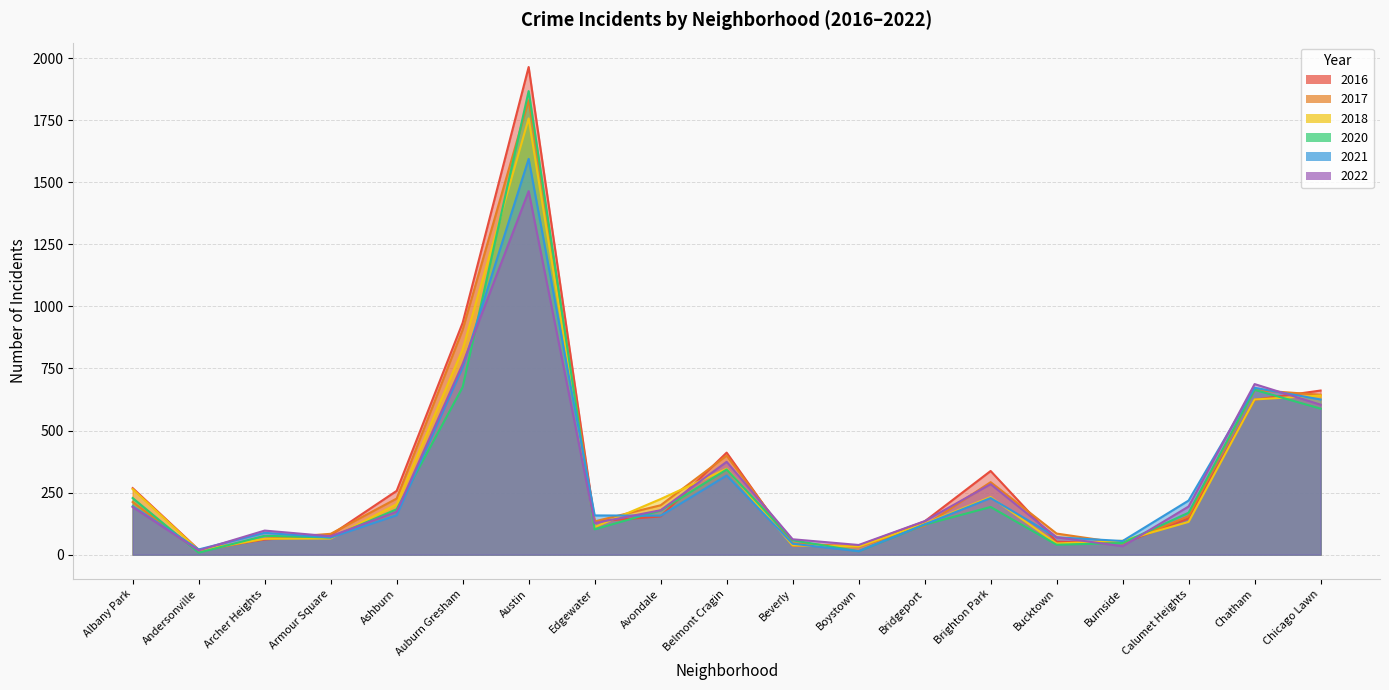

What is the difference between the second highest and second lowest values in the 2018 series?

794